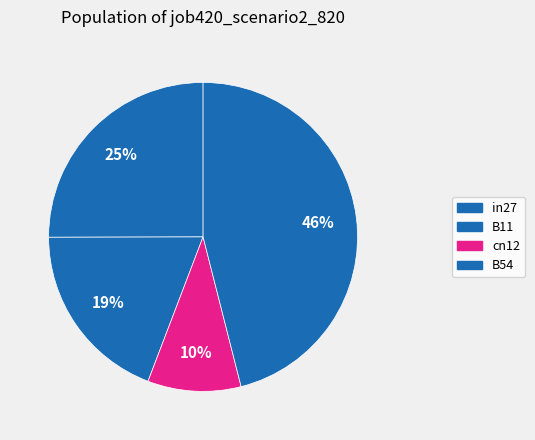

How many slices are in this pie chart?

4